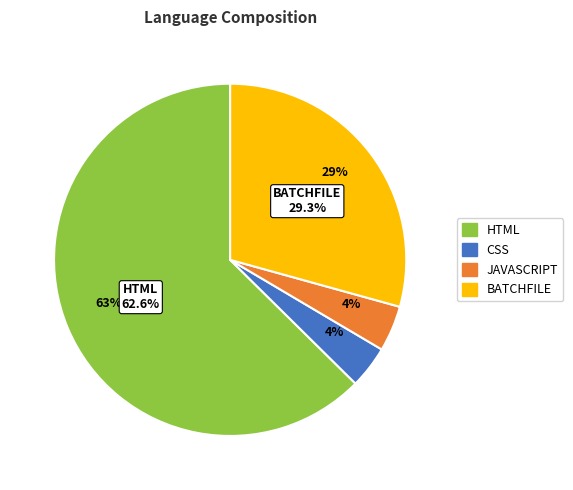

Is HTML the majority of the pie?

Yes